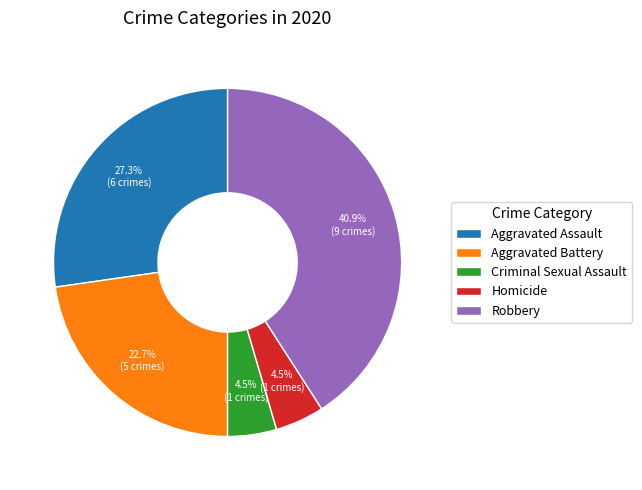

Between Robbery and Aggravated Assault, which is larger?

Robbery